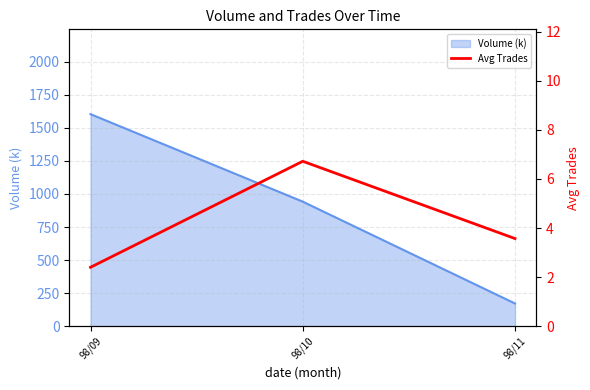

What is the minimum value for Volume (k)?

171.7